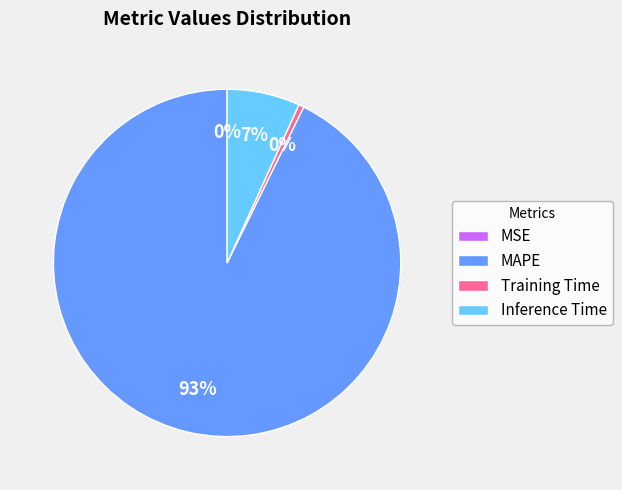

To the nearest percent, what is the average slice percentage?

25%